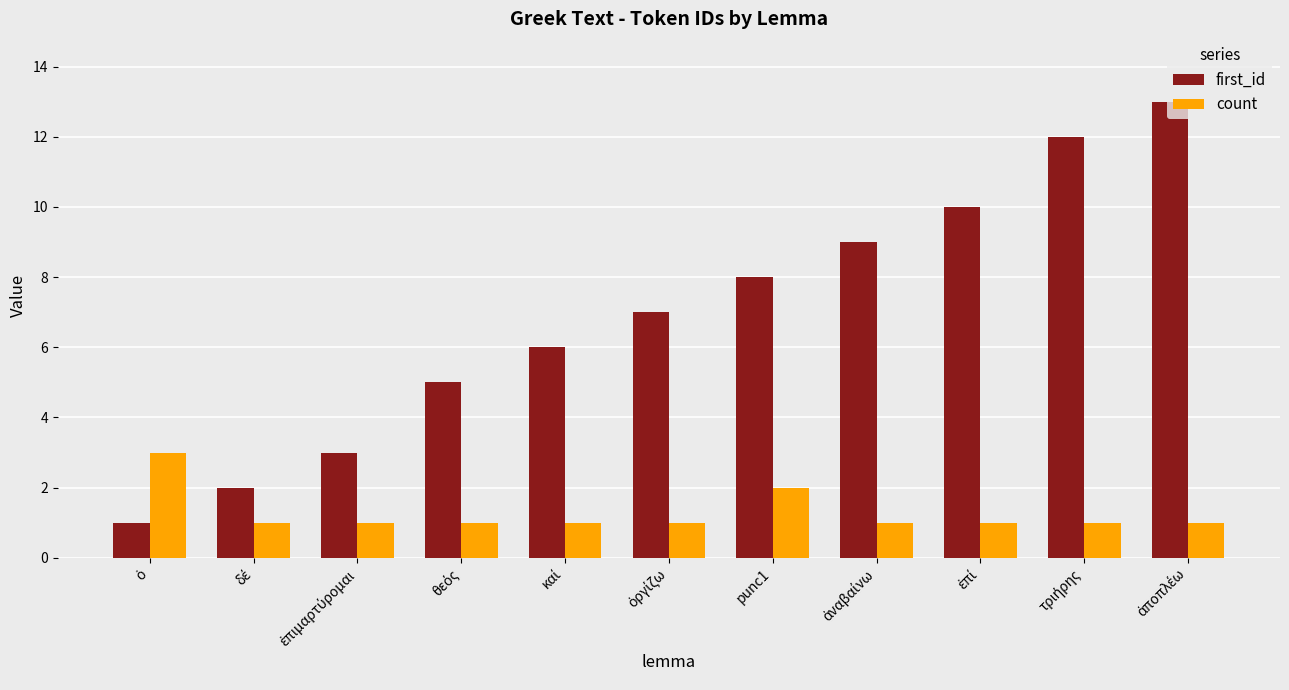

What is the maximum value shown in the chart?

13